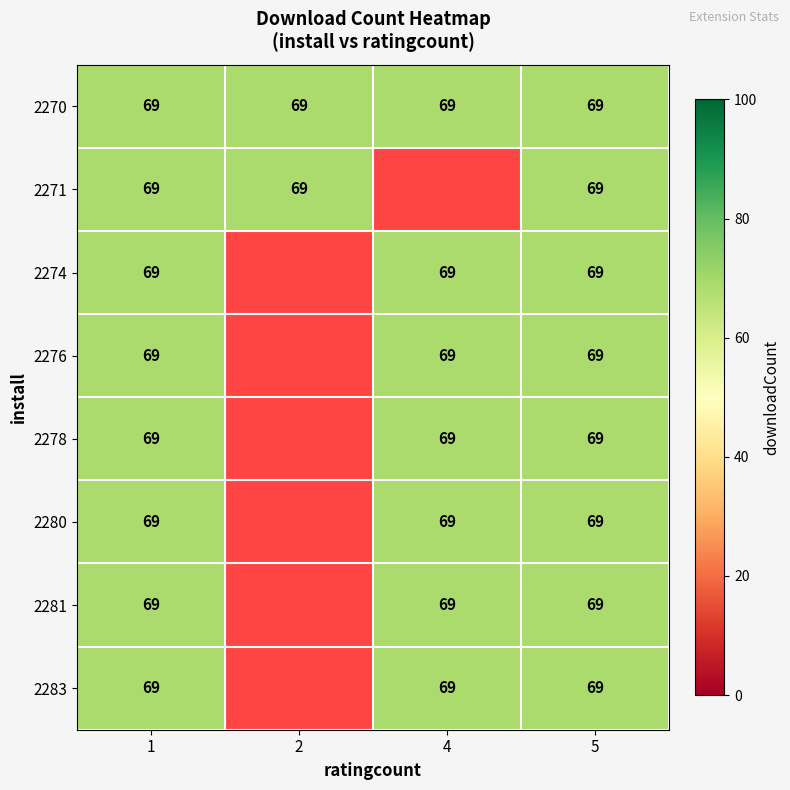

Which series has the largest total across all categories?

2270